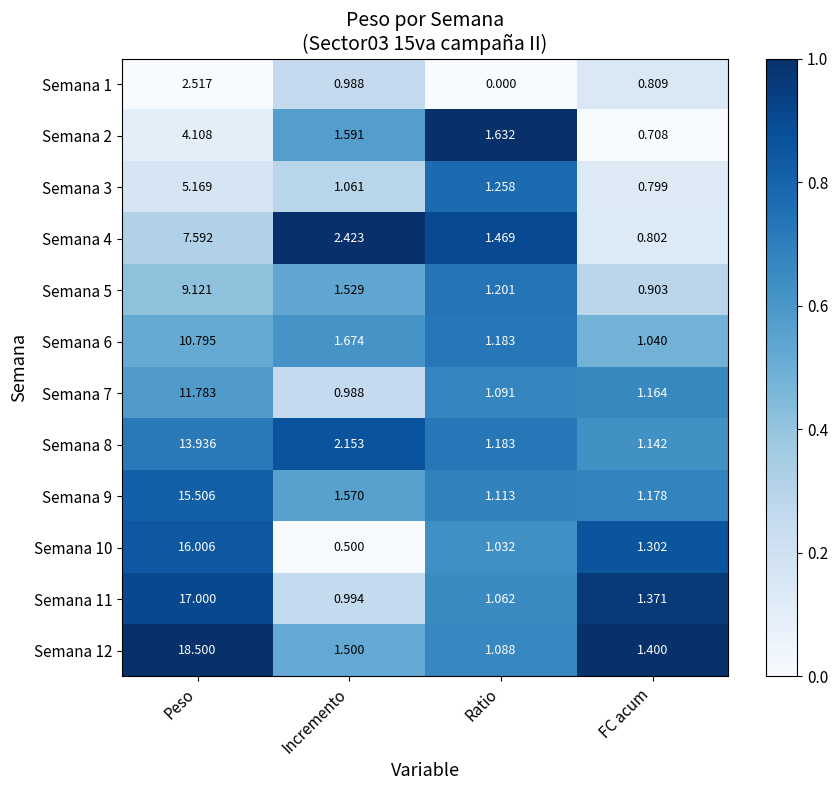

At how many categories does at least one series exceed 0?

4